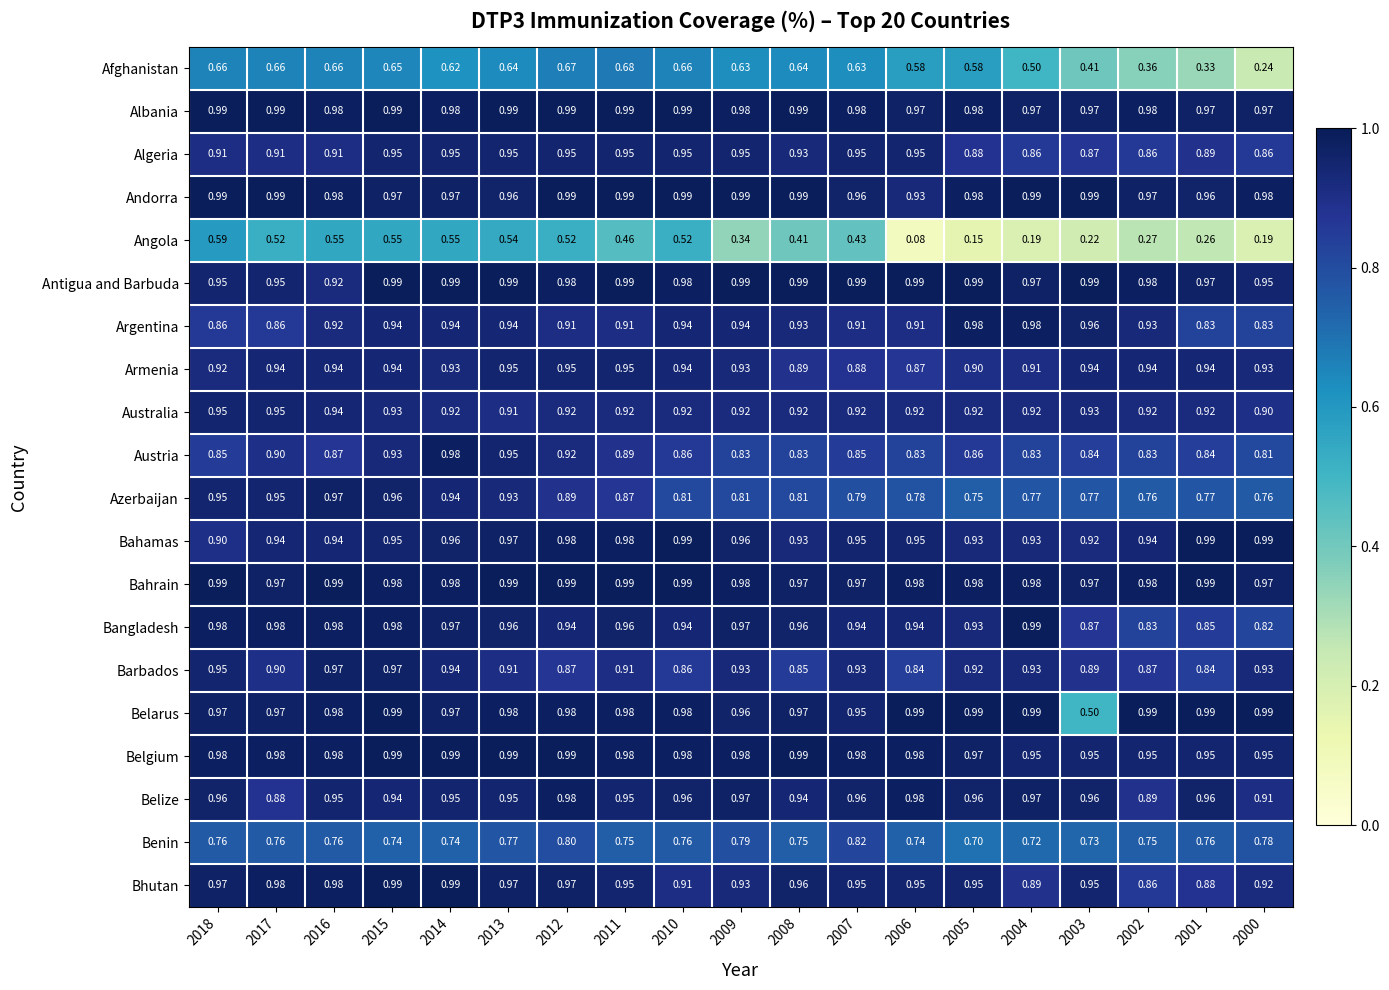

Which series has the largest total across all categories?

Albania